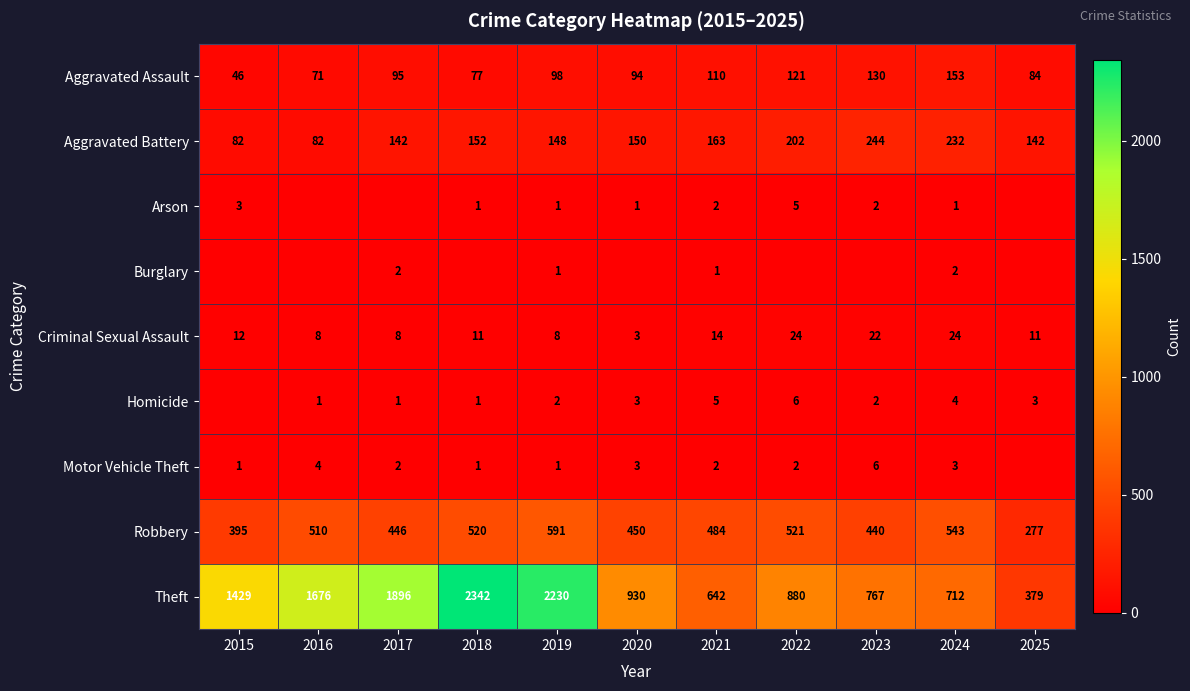

The value of Theft at 2015 is 1429. True or false?

True